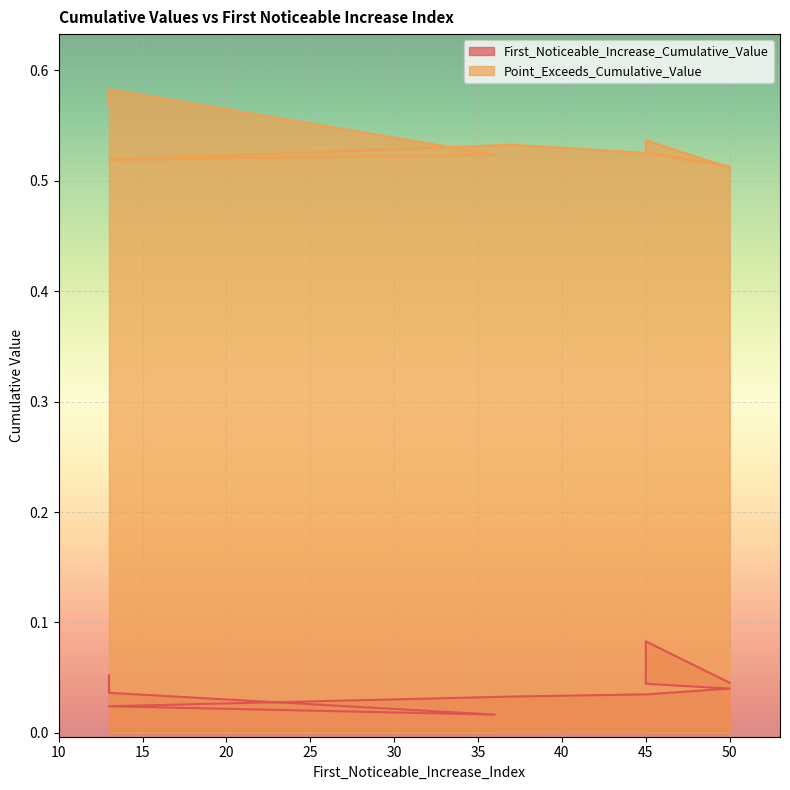

What is the difference between the maximum and minimum values in the First_Noticeable_Increase_Cumulative_Value series?

0.1